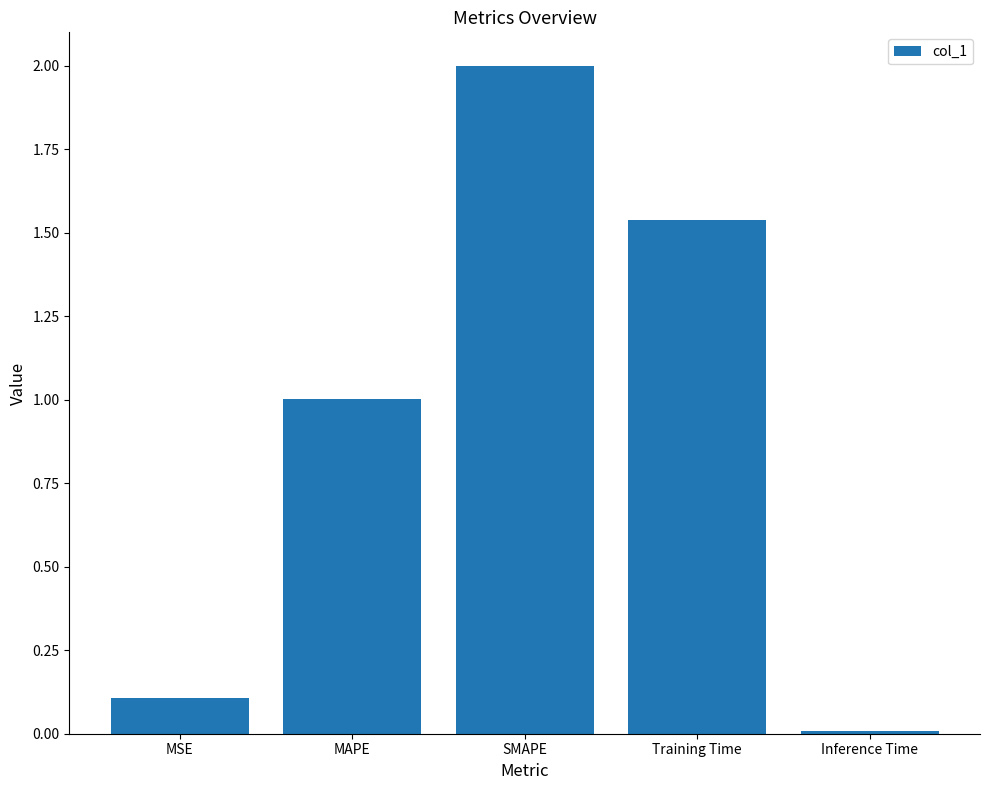

What is the average value?

0.9